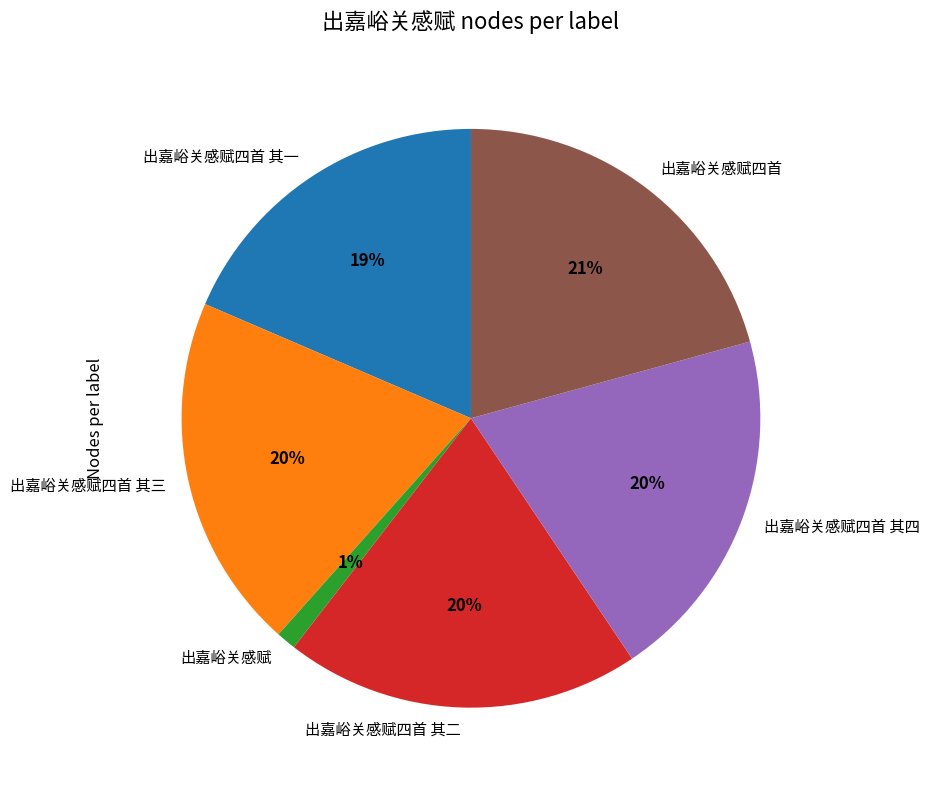

Which has a higher value, 出嘉峪关感赋四首 其一 or 出嘉峪关感赋四首 其三?

出嘉峪关感赋四首 其三